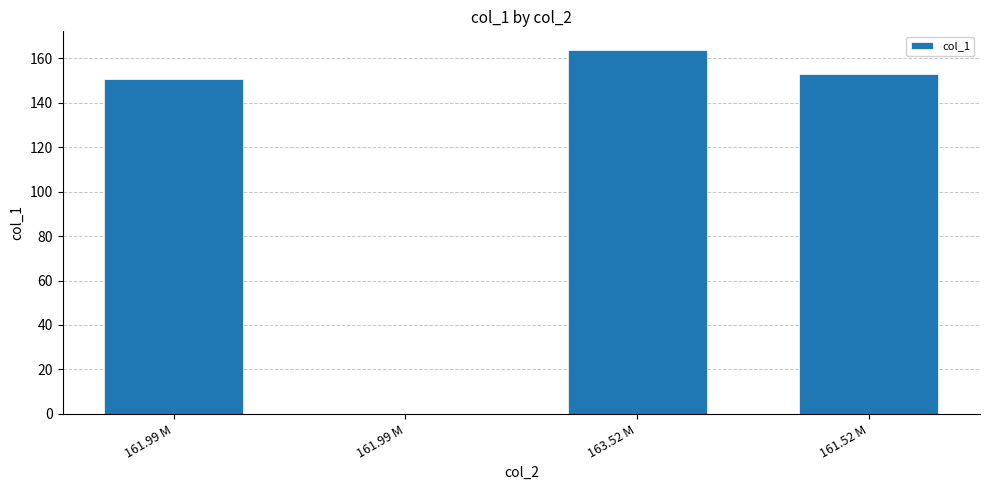

Reading left to right, what are all the values shown in this chart?

161.99 M=150.8	161.99 M=0.0	163.52 M=164.0	161.52 M=152.9